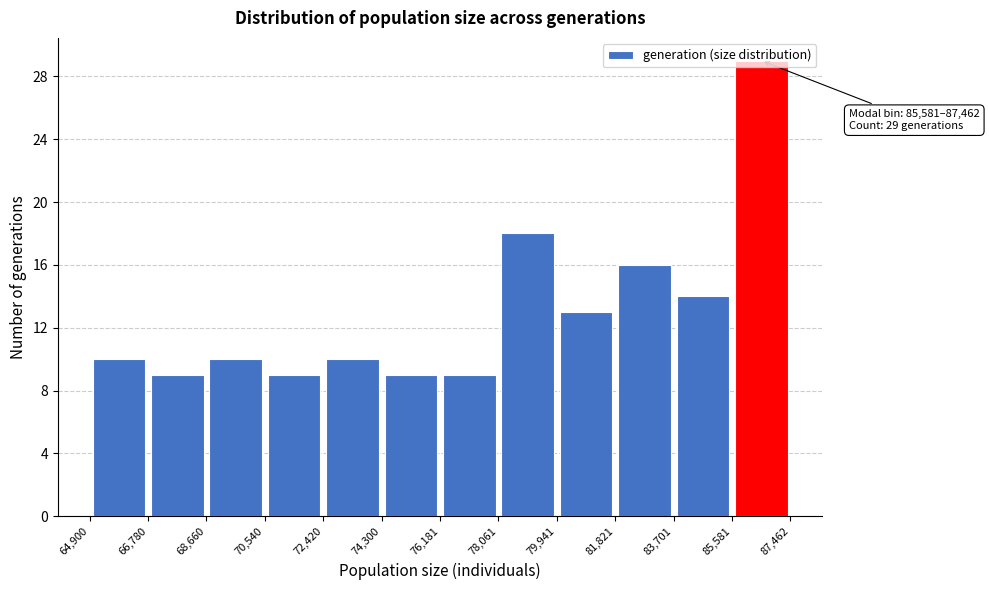

Which range on the x-axis has the tallest bar?

85,581 to 87,462